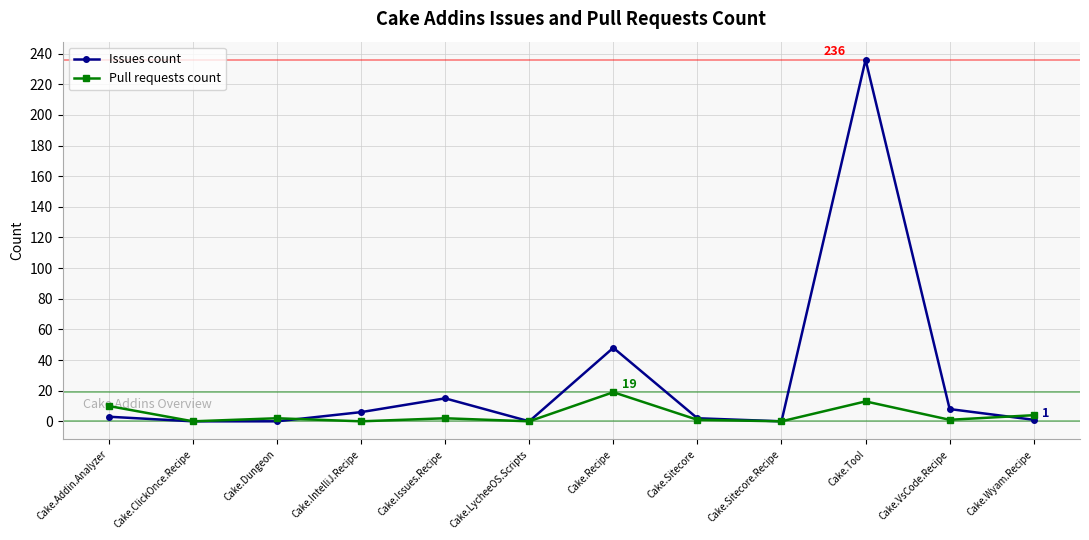

Where is Issues count nearest to the value 118?

Cake.Recipe